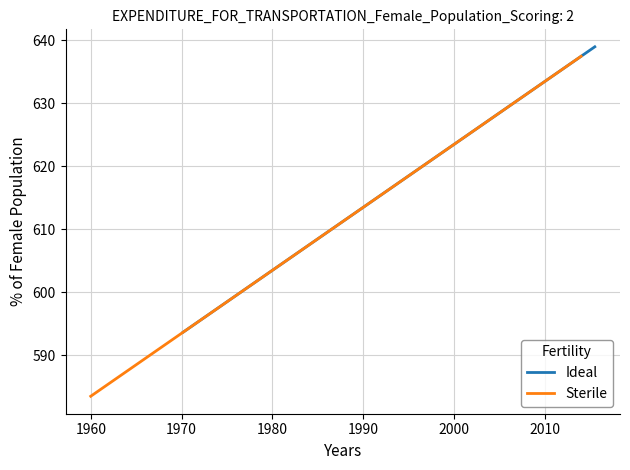

Is it true that Ideal equals 215.1 at 8?

False